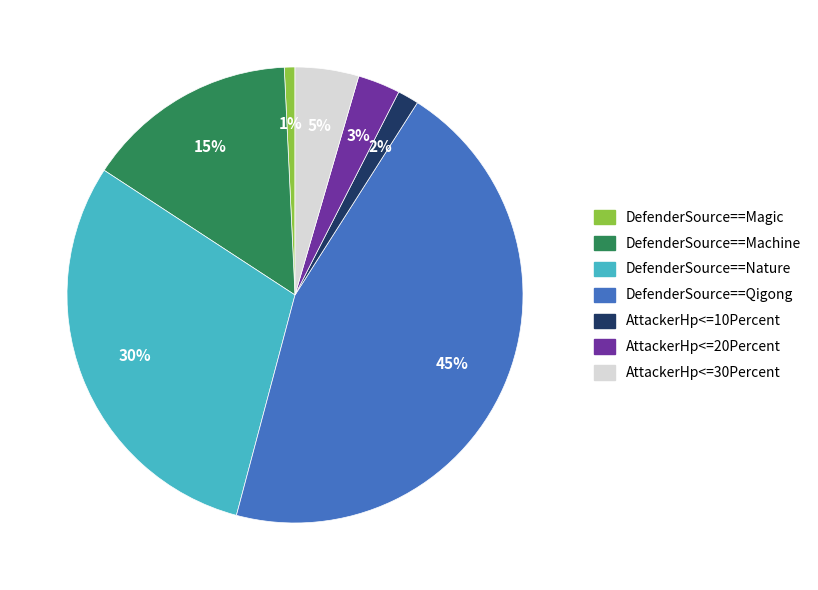

Do DefenderSource==Qigong and DefenderSource==Nature together represent more than half of the pie?

Yes